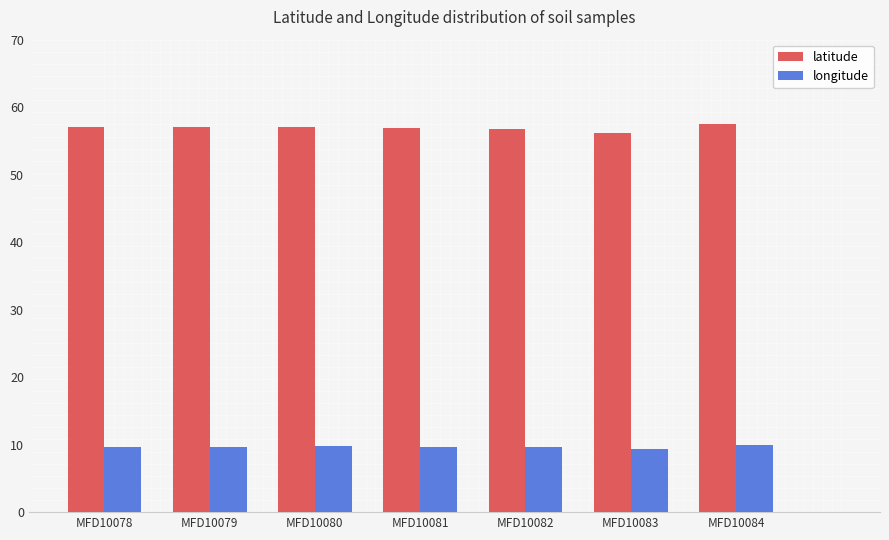

What is the sum of the latitude values at MFD10082 and MFD10084?

114.2